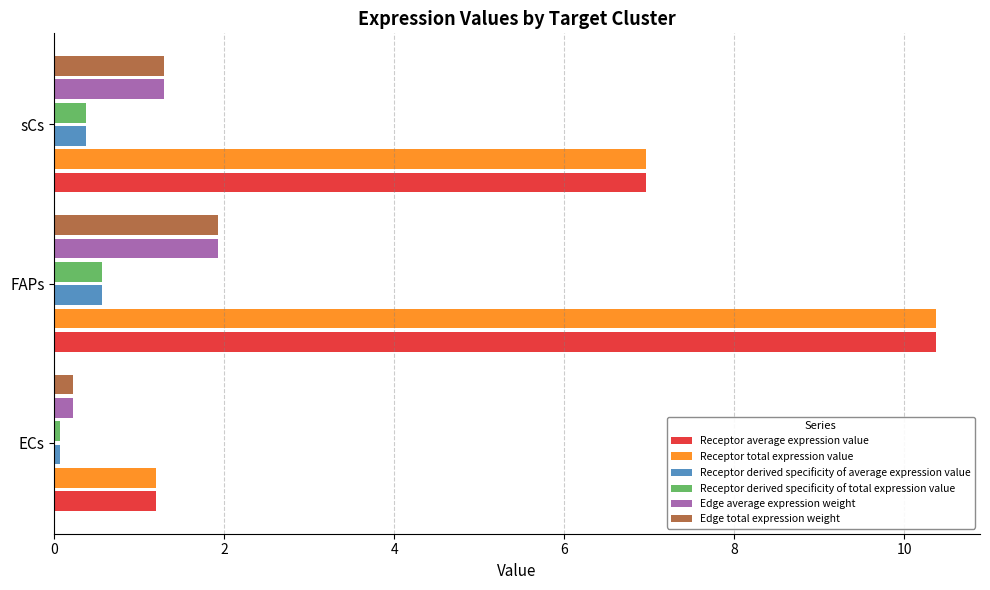

At which category is the sum across all series the highest?

FAPs